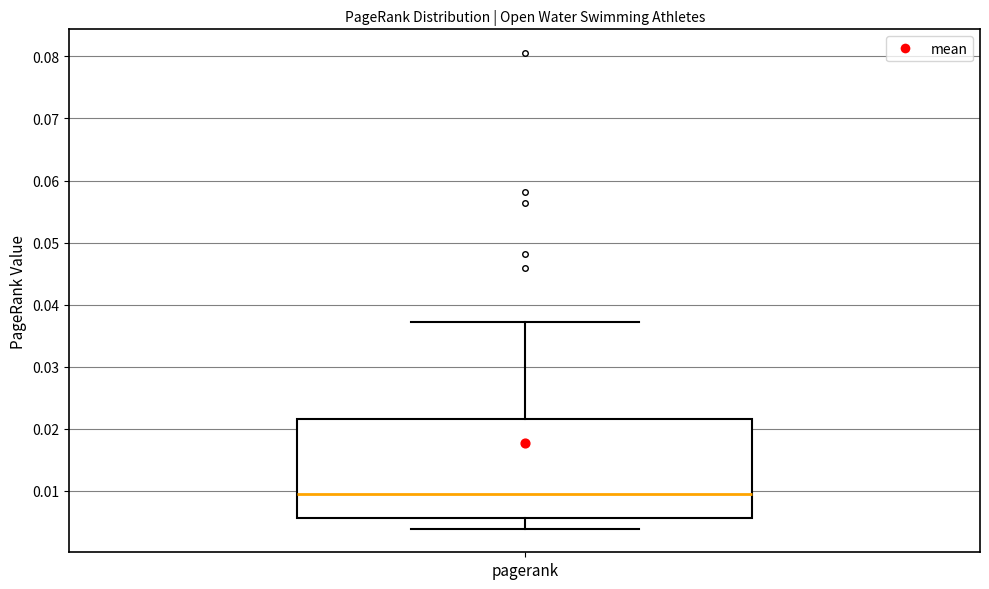

Where does the median line of the box for pagerank sit on the y-axis? The values are not printed on the chart, so give them approximately, as read against the axis.

0.010